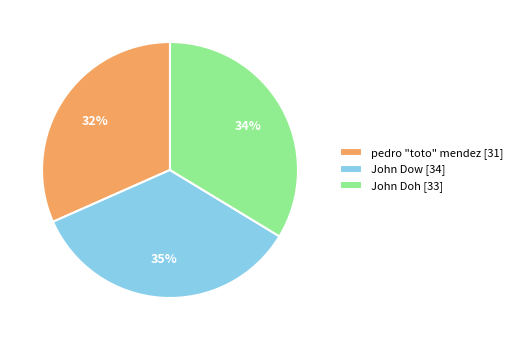

What percentage is the John Doh slice, to the nearest percent?

34%